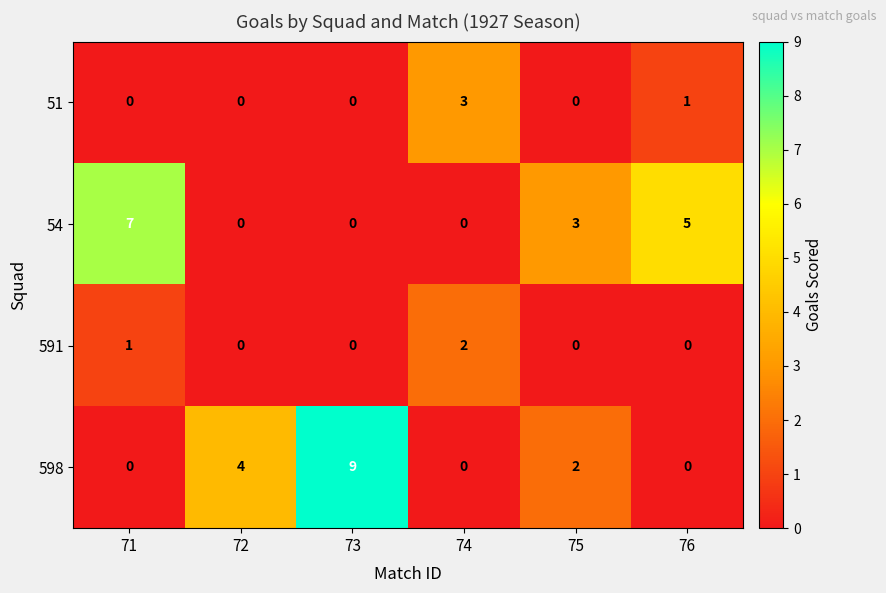

What is the difference between the maximum and minimum values in the 598 series?

9